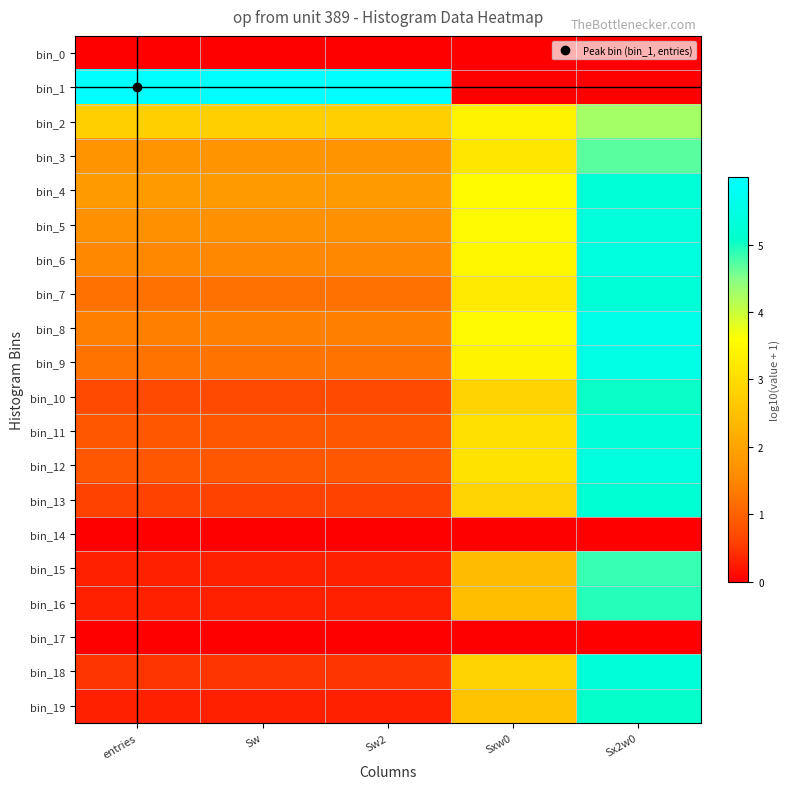

Reading left to right, list all the values displayed in this chart.

bin_0: entries=0.0	Sw=0.0	Sw2=0.0	Sxw0=0.0	Sx2w0=0.0
bin_1: entries=6.0	Sw=6.0	Sw2=6.0	Sxw0=0.0	Sx2w0=0.0
bin_2: entries=2.8	Sw=2.8	Sw2=2.8	Sxw0=3.4	Sx2w0=4.3
bin_3: entries=1.7	Sw=1.7	Sw2=1.7	Sxw0=3.2	Sx2w0=4.7
bin_4: entries=1.8	Sw=1.8	Sw2=1.8	Sxw0=3.5	Sx2w0=5.3
bin_5: entries=1.7	Sw=1.7	Sw2=1.7	Sxw0=3.5	Sx2w0=5.3
bin_6: entries=1.5	Sw=1.5	Sw2=1.5	Sxw0=3.5	Sx2w0=5.4
bin_7: entries=1.2	Sw=1.2	Sw2=1.2	Sxw0=3.2	Sx2w0=5.3
bin_8: entries=1.4	Sw=1.4	Sw2=1.4	Sxw0=3.5	Sx2w0=5.6
bin_9: entries=1.2	Sw=1.2	Sw2=1.2	Sxw0=3.4	Sx2w0=5.6
bin_10: entries=0.7	Sw=0.7	Sw2=0.7	Sxw0=2.8	Sx2w0=5.1
bin_11: entries=0.8	Sw=0.8	Sw2=0.8	Sxw0=3.1	Sx2w0=5.3
bin_12: entries=0.8	Sw=0.8	Sw2=0.8	Sxw0=3.1	Sx2w0=5.4
bin_13: entries=0.6	Sw=0.6	Sw2=0.6	Sxw0=2.8	Sx2w0=5.2
bin_14: entries=0.0	Sw=0.0	Sw2=0.0	Sxw0=0.0	Sx2w0=0.0
bin_15: entries=0.3	Sw=0.3	Sw2=0.3	Sxw0=2.4	Sx2w0=4.9
bin_16: entries=0.3	Sw=0.3	Sw2=0.3	Sxw0=2.5	Sx2w0=4.9
bin_17: entries=0.0	Sw=0.0	Sw2=0.0	Sxw0=0.0	Sx2w0=0.0
bin_18: entries=0.5	Sw=0.5	Sw2=0.5	Sxw0=2.8	Sx2w0=5.3
bin_19: entries=0.3	Sw=0.3	Sw2=0.3	Sxw0=2.5	Sx2w0=5.1